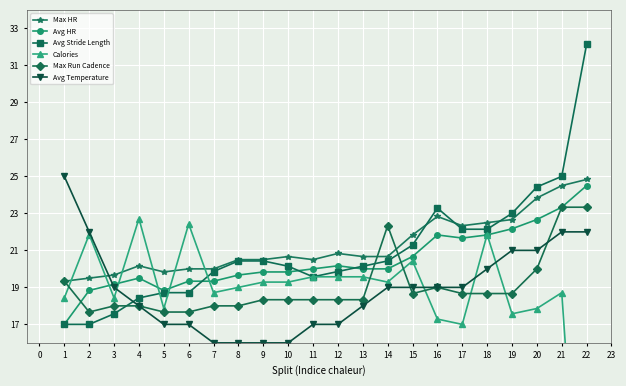

True or false: Max HR and Avg Temperature intersect in this chart.

True